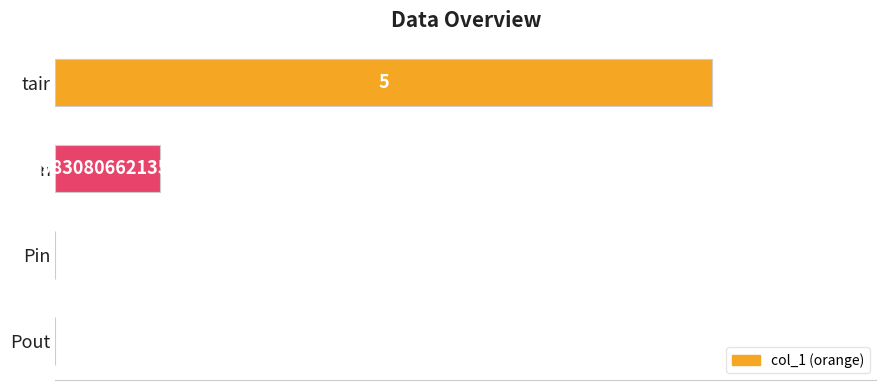

Which has a higher value, n or tair?

tair